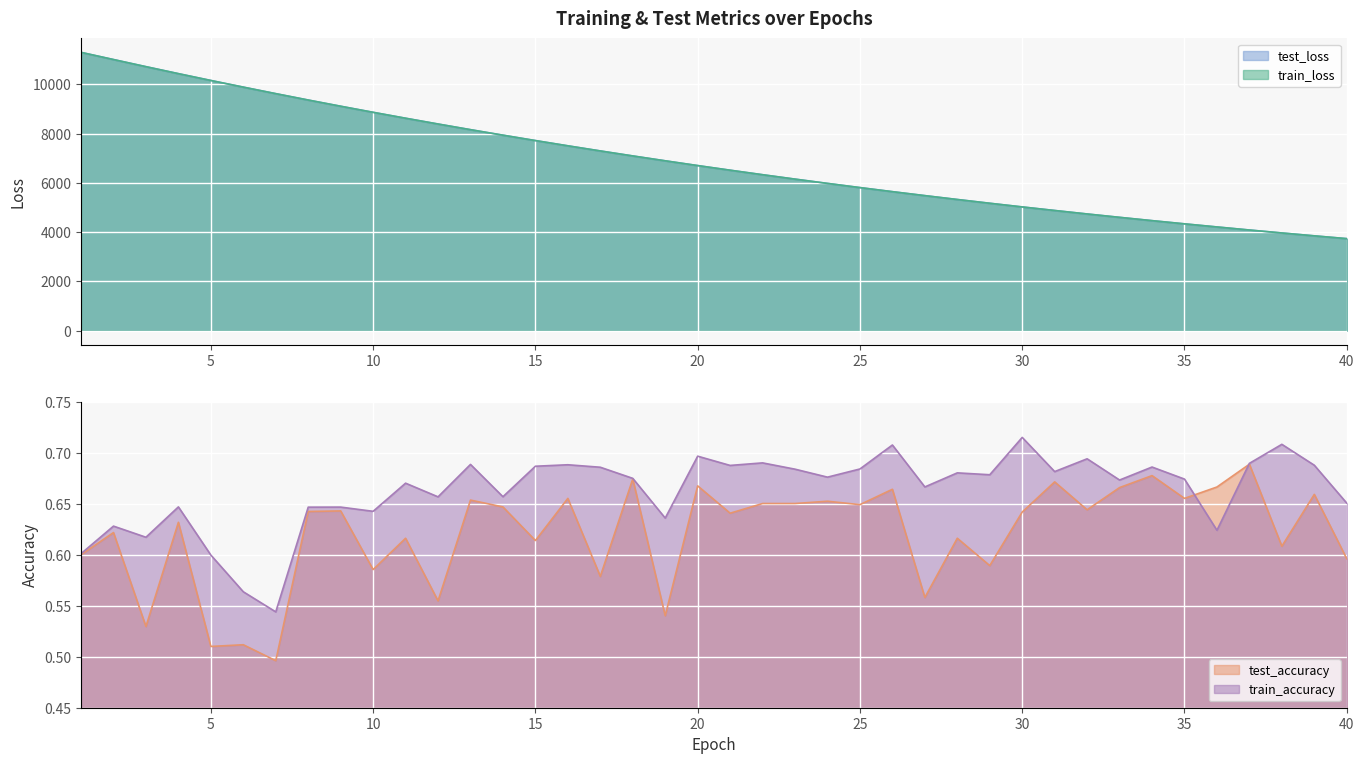

At which category does train_accuracy reach its first local peak?

2